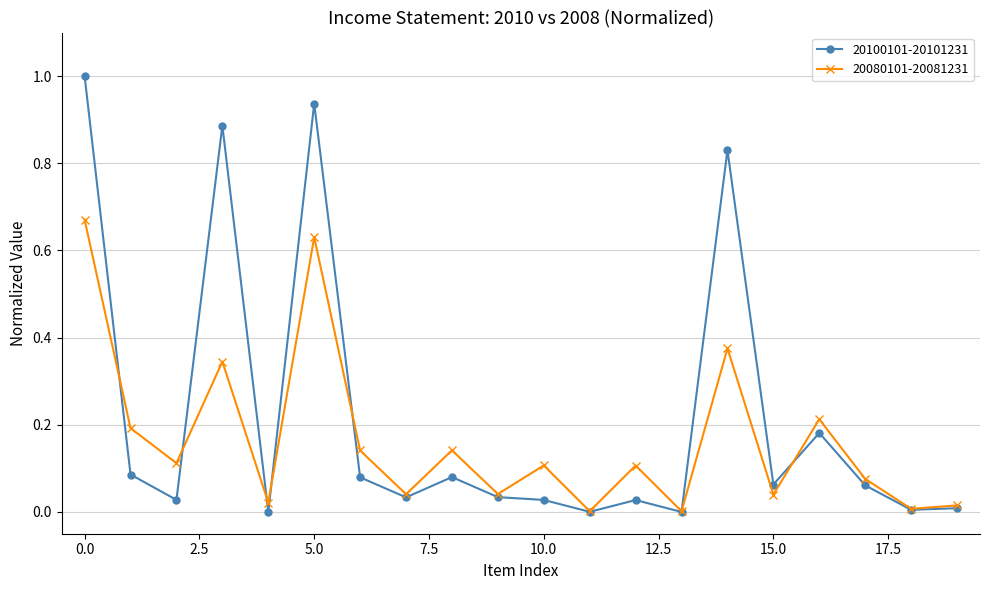

True or false: 20080101-20081231 has more than 0 interior local peaks.

True